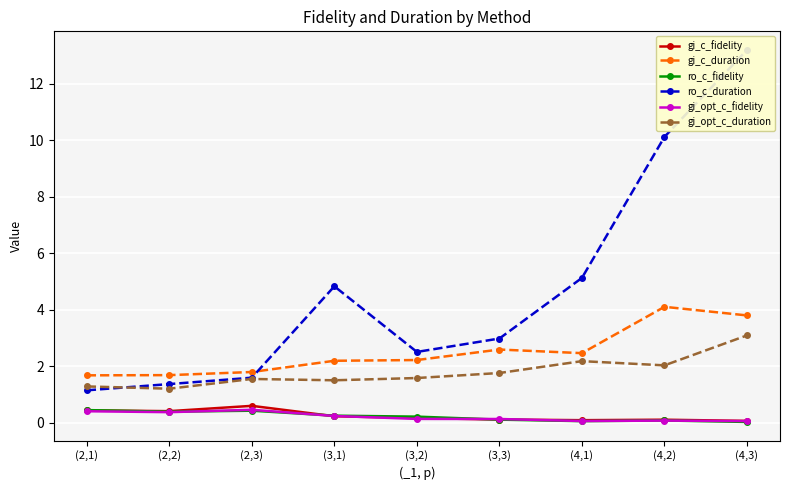

What is the label of the 9th point from the left?

(4,3)